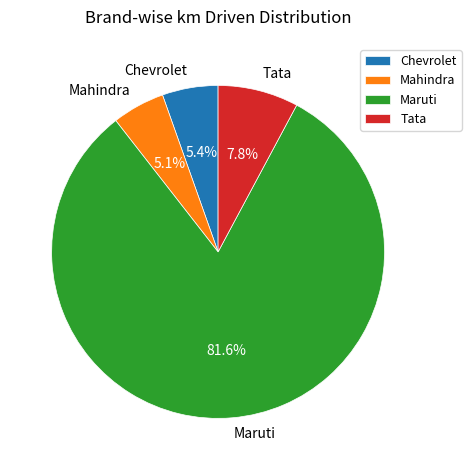

Which category has the biggest portion of the pie?

Maruti